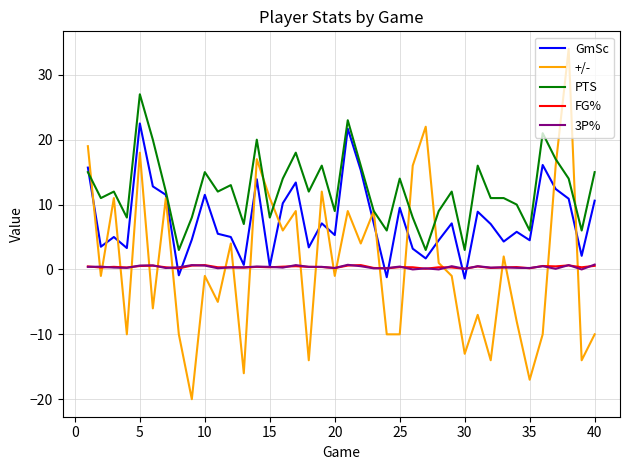

What is the minimum value for +/-?

-20.0